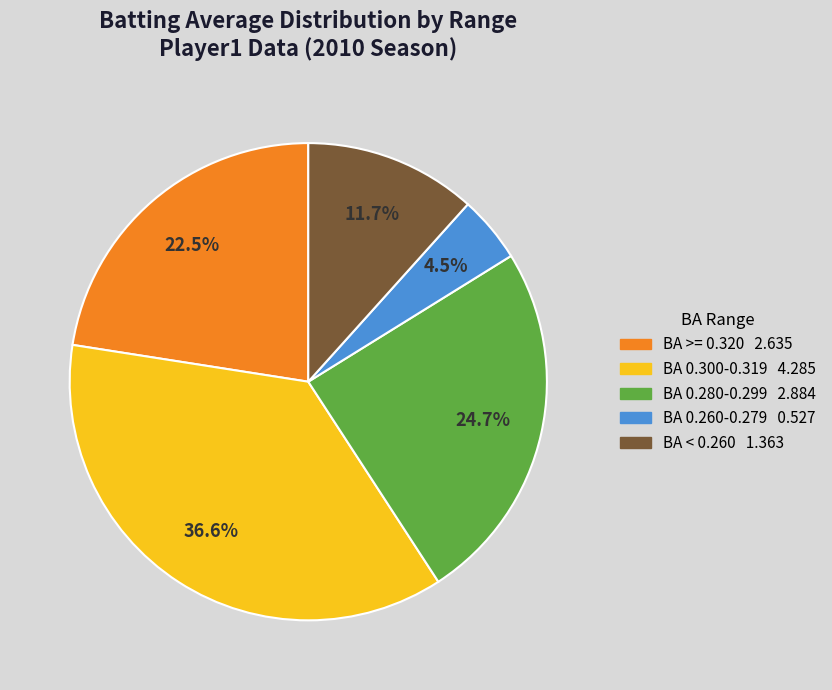

Is there a majority slice in this chart?

No